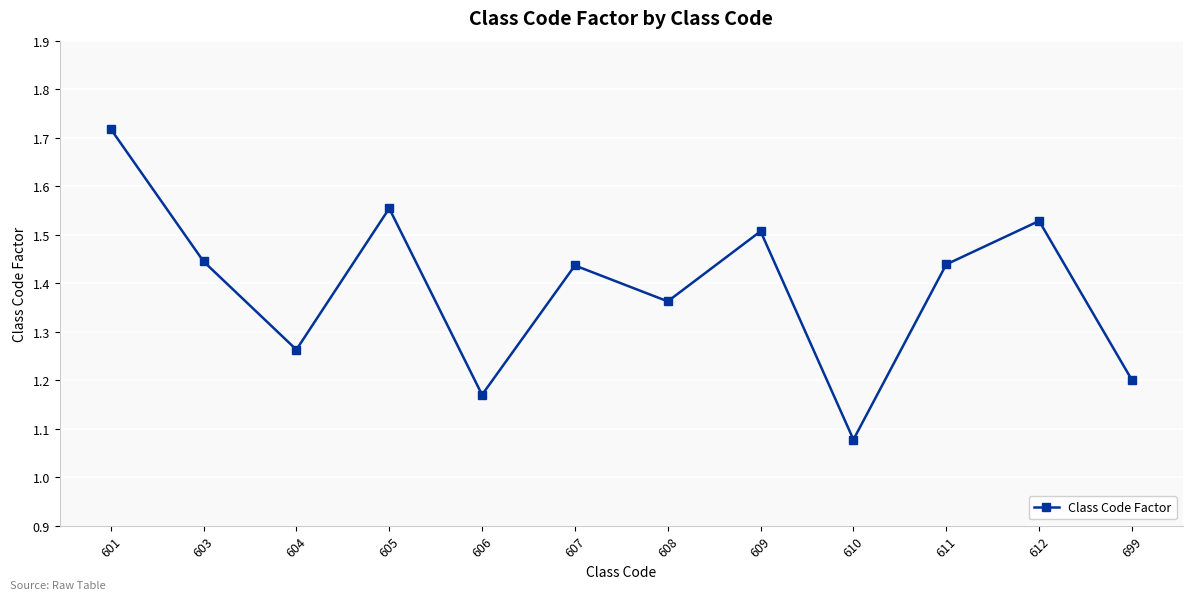

True or false: there are more than 2 points higher than both neighbors.

True